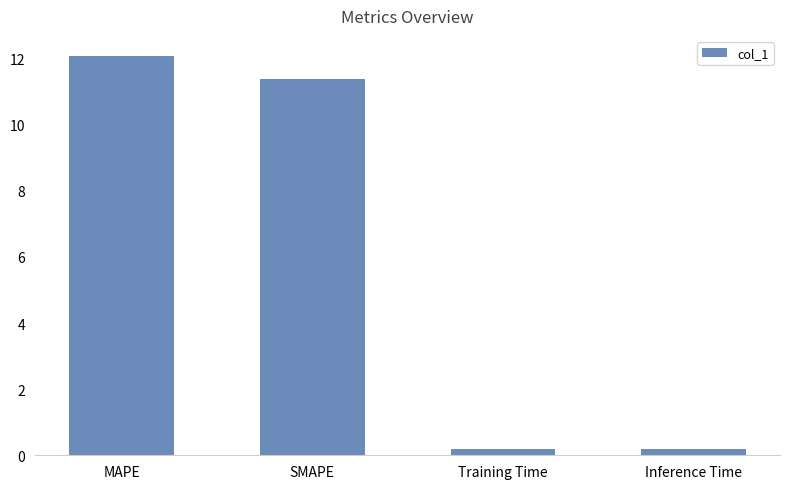

Does the chart contain stacked bars?

No